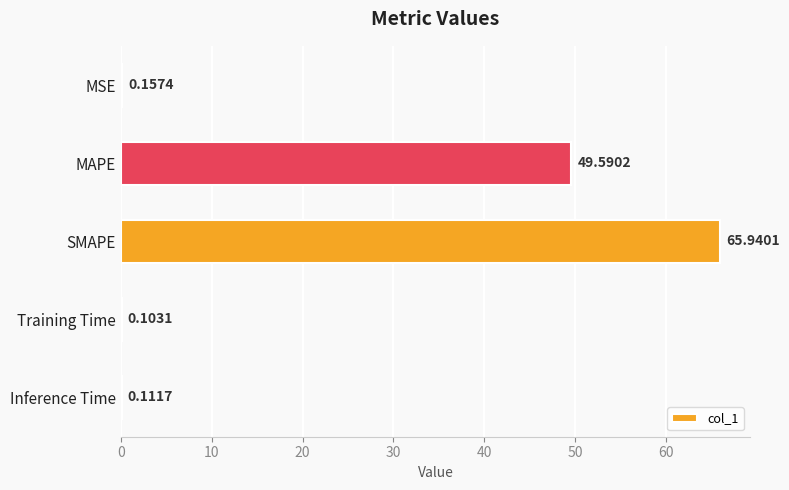

At which label is the value closest to 33?

MAPE